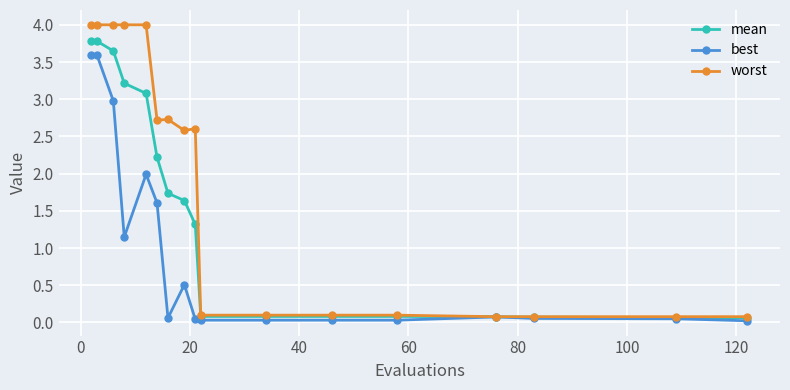

At how many categories does at least one series exceed 2?

9